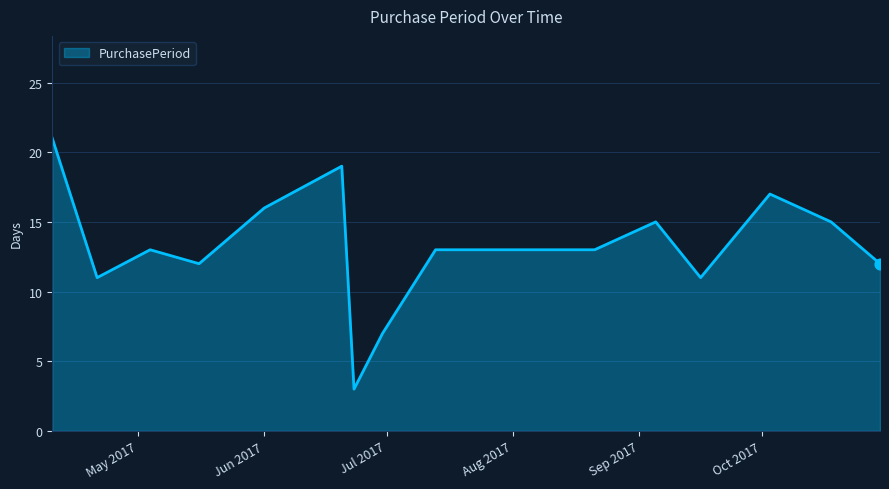

What is the maximum value shown in the chart?

21